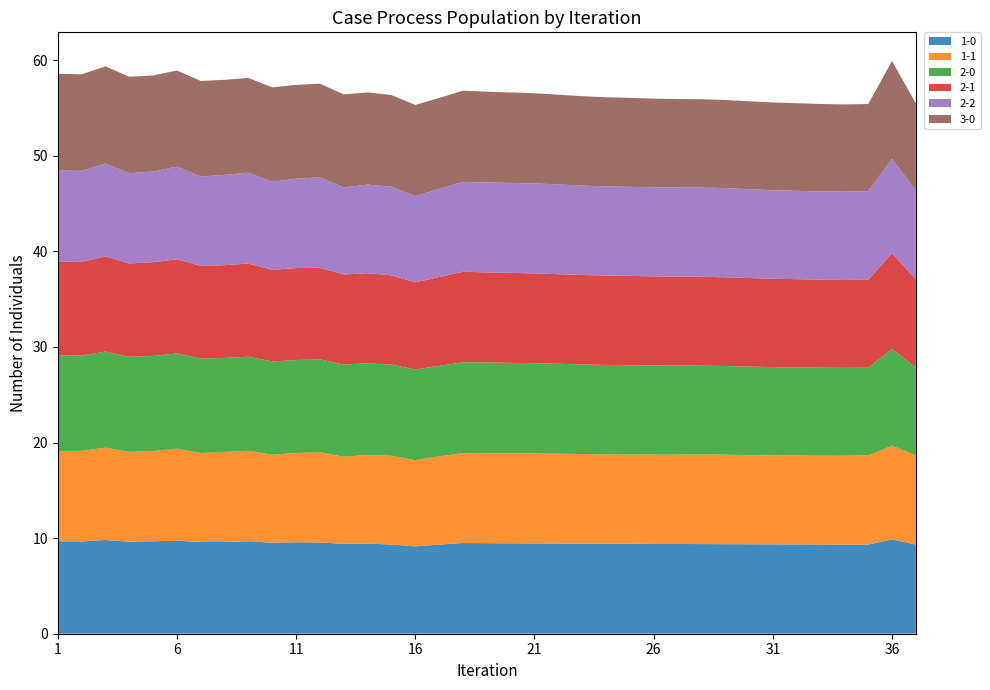

Reading left to right, list all the values displayed in this chart.

1-0: 1=9.7	2=9.6	3=9.8	4=9.6	5=9.7	6=9.7	7=9.6	8=9.6	9=9.7	10=9.5	11=9.6	12=9.5	13=9.4	14=9.4	15=9.3	16=9.1	17=9.3	18=9.5	19=9.5	20=9.5	21=9.4	22=9.4	23=9.4	24=9.4	25=9.4	26=9.4	27=9.4	28=9.4	29=9.4	30=9.4	31=9.4	32=9.3	33=9.3	34=9.3	35=9.3	36=9.9	37=9.3
1-1: 1=9.4	2=9.5	3=9.7	4=9.4	5=9.4	6=9.6	7=9.3	8=9.4	9=9.5	10=9.2	11=9.3	12=9.5	13=9.1	14=9.3	15=9.3	16=9.0	17=9.2	18=9.4	19=9.4	20=9.4	21=9.4	22=9.4	23=9.4	24=9.4	25=9.3	26=9.3	27=9.3	28=9.4	29=9.4	30=9.3	31=9.3	32=9.3	33=9.3	34=9.3	35=9.3	36=9.8	37=9.3
2-0: 1=10.0	2=10.0	3=10.1	4=9.9	5=9.9	6=10.0	7=9.9	8=9.8	9=9.8	10=9.8	11=9.7	12=9.7	13=9.6	14=9.6	15=9.5	16=9.5	17=9.5	18=9.5	19=9.5	20=9.5	21=9.4	22=9.4	23=9.4	24=9.4	25=9.3	26=9.3	27=9.3	28=9.3	29=9.3	30=9.3	31=9.2	32=9.2	33=9.2	34=9.2	35=9.2	36=10.1	37=9.2
2-1: 1=9.8	2=9.8	3=10.0	4=9.8	5=9.8	6=9.8	7=9.7	8=9.7	9=9.7	10=9.6	11=9.6	12=9.6	13=9.4	14=9.4	15=9.3	16=9.1	17=9.3	18=9.5	19=9.4	20=9.4	21=9.4	22=9.4	23=9.4	24=9.3	25=9.3	26=9.3	27=9.3	28=9.3	29=9.3	30=9.3	31=9.2	32=9.2	33=9.2	34=9.2	35=9.2	36=10.0	37=9.2
2-2: 1=9.5	2=9.5	3=9.7	4=9.4	5=9.5	6=9.7	7=9.3	8=9.4	9=9.5	10=9.2	11=9.3	12=9.5	13=9.1	14=9.3	15=9.3	16=9.0	17=9.2	18=9.4	19=9.4	20=9.4	21=9.4	22=9.4	23=9.4	24=9.3	25=9.3	26=9.3	27=9.3	28=9.3	29=9.3	30=9.3	31=9.3	32=9.2	33=9.2	34=9.2	35=9.3	36=9.9	37=9.3
3-0: 1=10.1	2=10.1	3=10.2	4=10.1	5=10.1	6=10.1	7=10.0	8=9.9	9=9.9	10=9.9	11=9.8	12=9.8	13=9.7	14=9.6	15=9.6	16=9.5	17=9.5	18=9.5	19=9.5	20=9.5	21=9.4	22=9.4	23=9.4	24=9.3	25=9.3	26=9.3	27=9.3	28=9.2	29=9.2	30=9.2	31=9.2	32=9.2	33=9.1	34=9.1	35=9.1	36=10.2	37=9.1